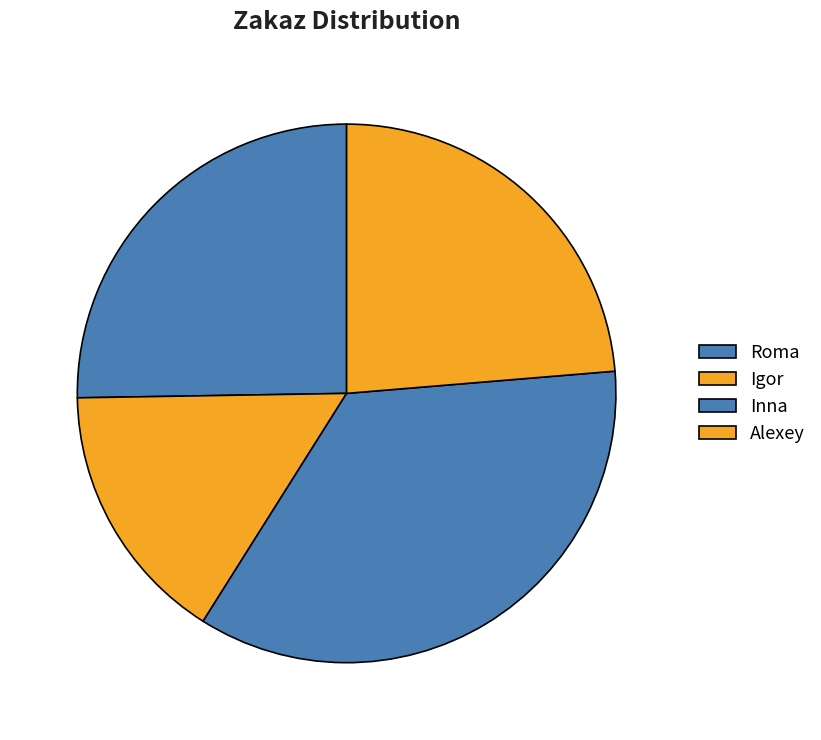

To the nearest percent, what percentage of the pie is Alexey?

24%